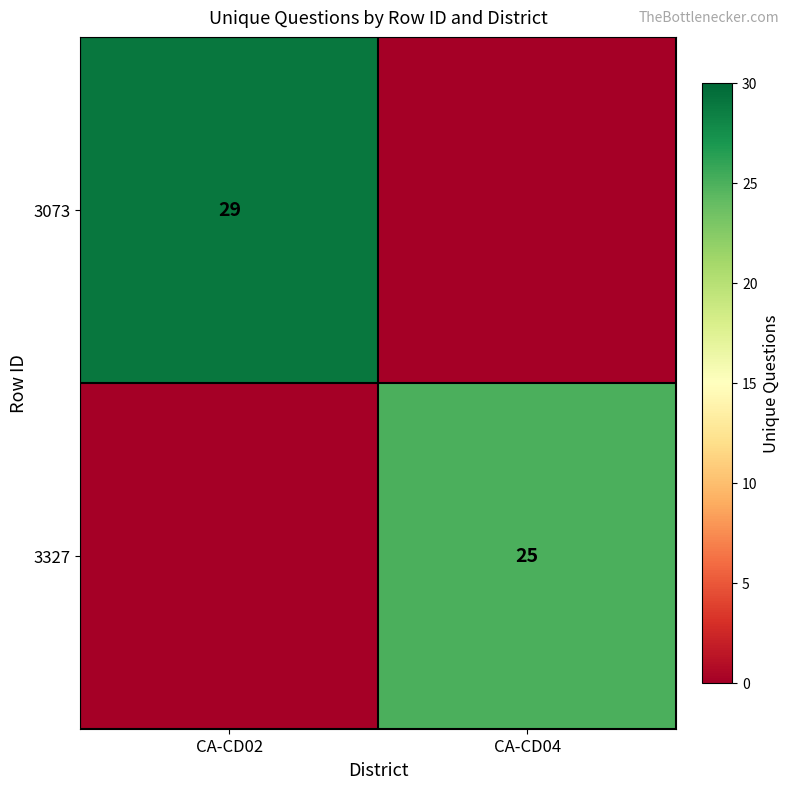

The value of 3073 at CA-CD02 is 29. True or false?

True